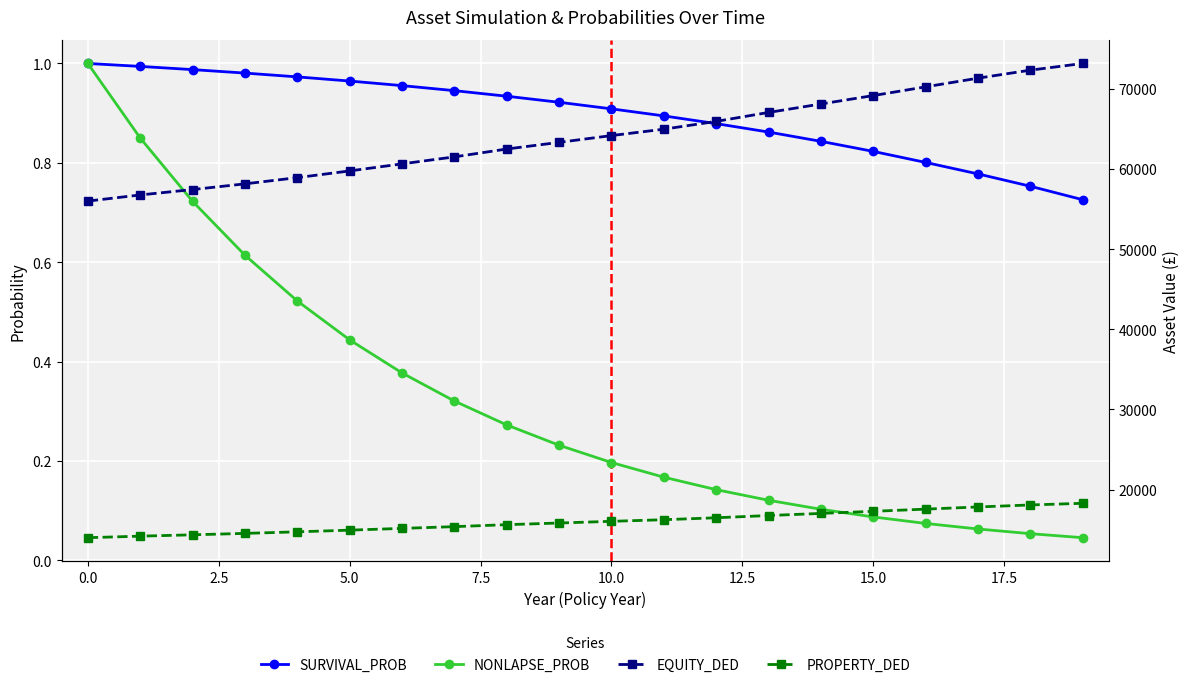

Between 7.5 and 11, which series saw the biggest shift?

EQUITY_DED